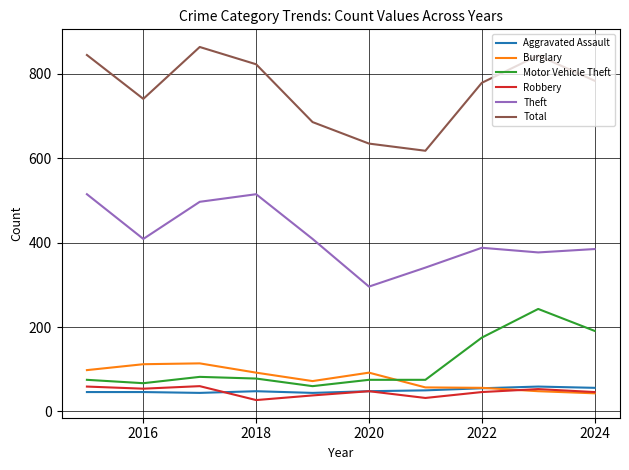

What is the lowest value of the Motor Vehicle Theft series?

60